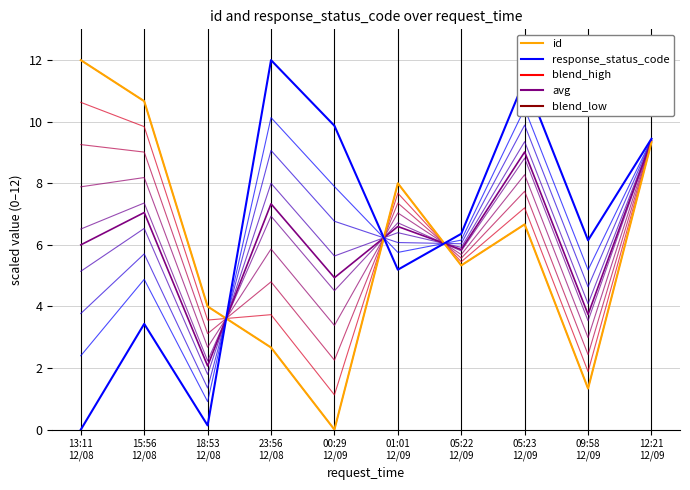

What is the average value of the id series?

6.0